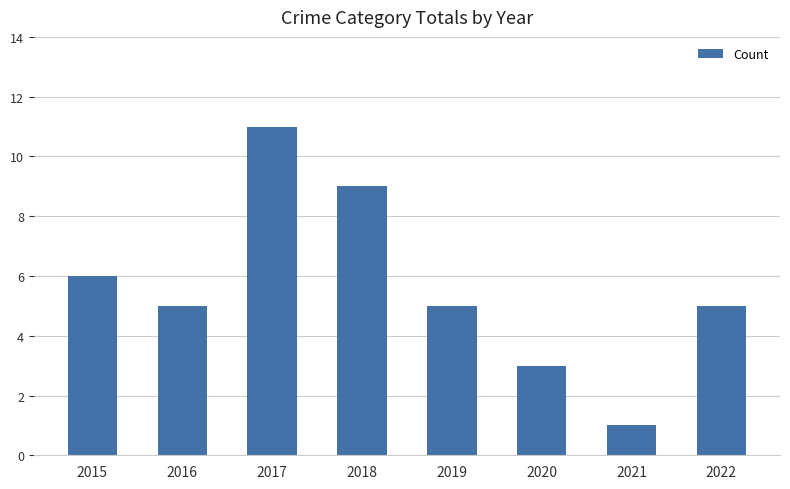

What is the sum of the values at 2021 and 2020?

4